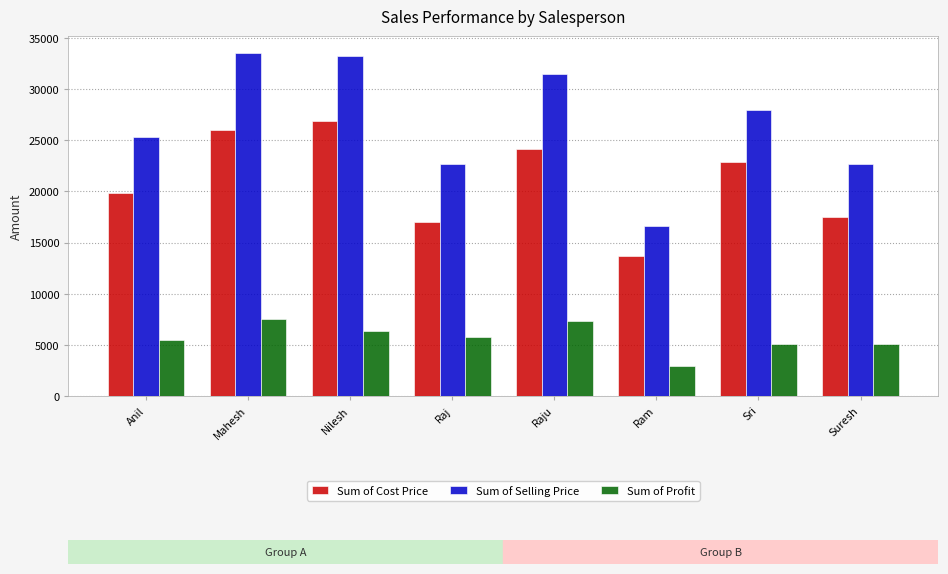

Count the number of categories in the chart.

8